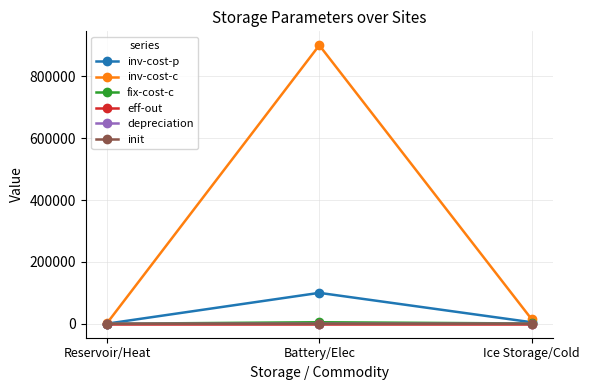

Which series has the largest range (max minus min)?

inv-cost-c